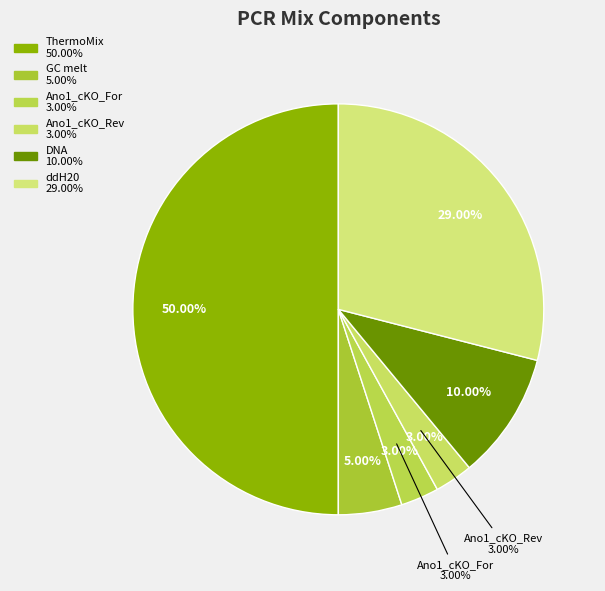

To the nearest percent, what percentage of the pie is DNA?

10%